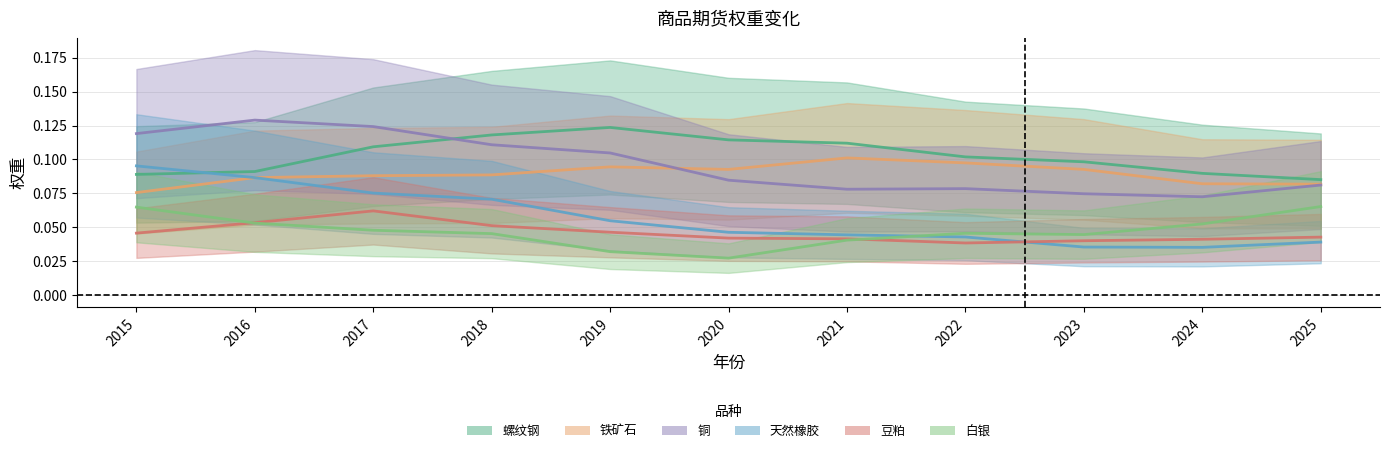

At 2020, list the series in order from smallest to largest.

白银, 豆粕, 天然橡胶, 铜, 铁矿石, 螺纹钢